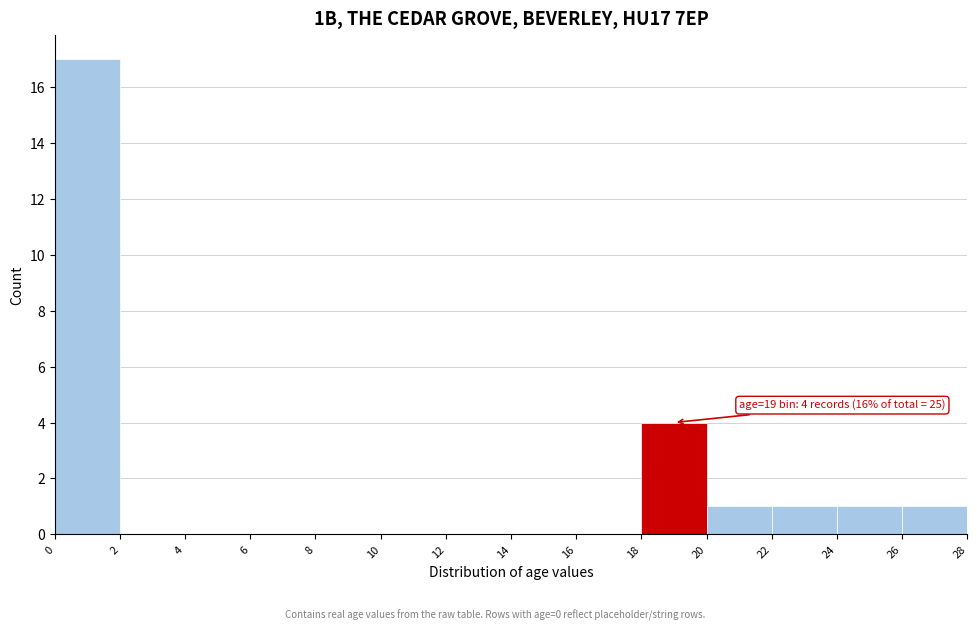

Over which range of the x-axis is the bar tallest?

0 to 2